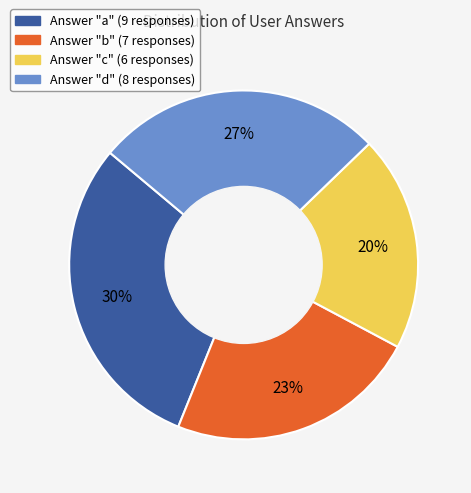

To the nearest percent, what is the difference between the largest and smallest slice percentages?

10%